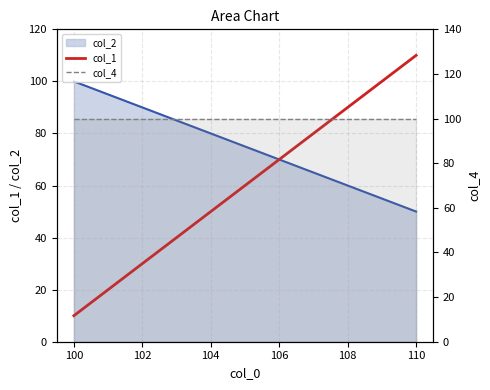

Is it true that col_4 equals 100 at 110?

True